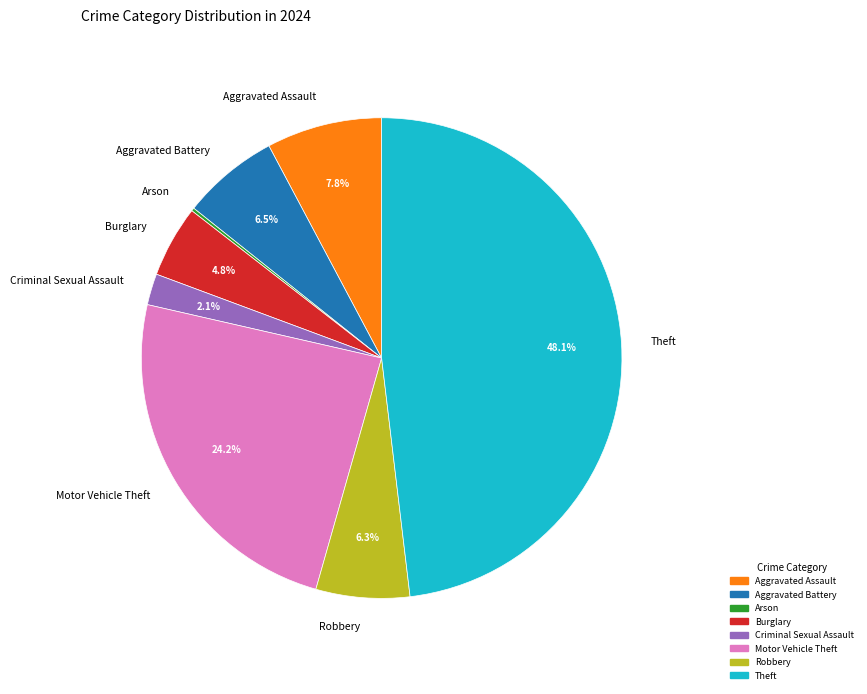

To the nearest percent, what is the difference between the largest and smallest slice percentages?

48%